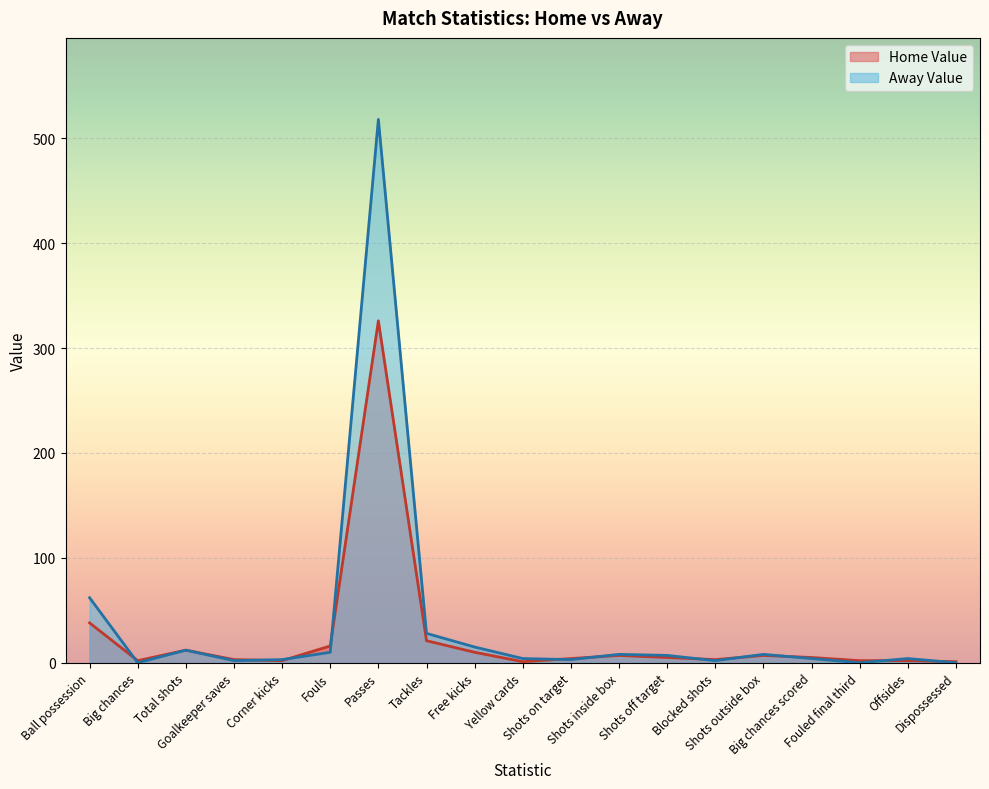

How many intersections are there between Away Value and Home Value?

11